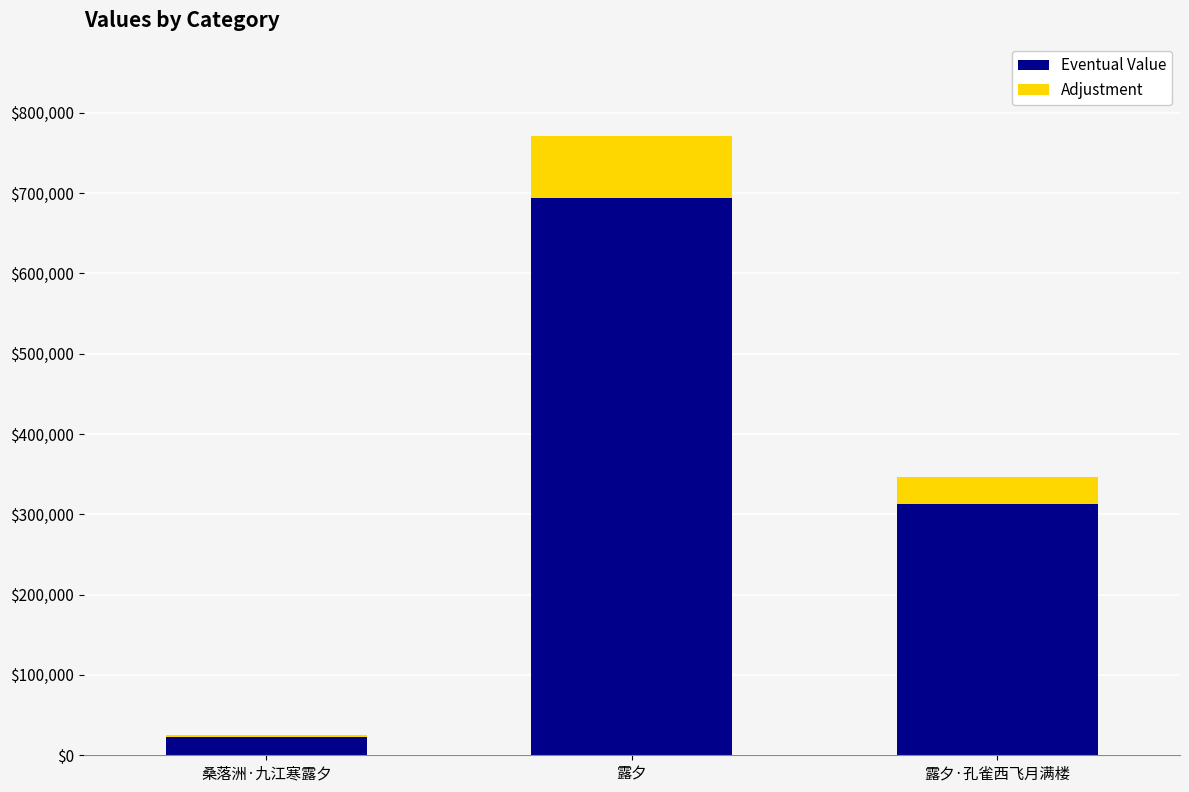

The Eventual Value series shows 23178.6 at 桑落洲·九江寒露夕. True or false?

True